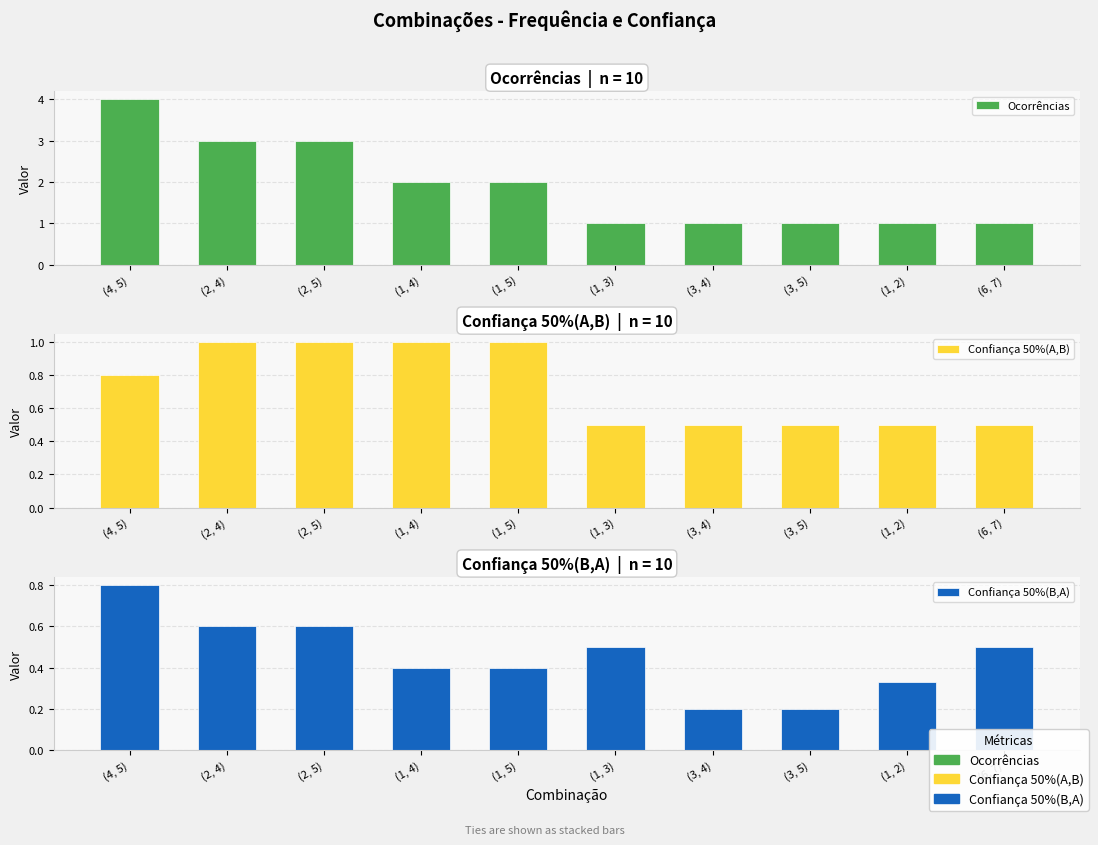

The value of Confiança 50%(A,B) at (2, 4) is 1.0. True or false?

True